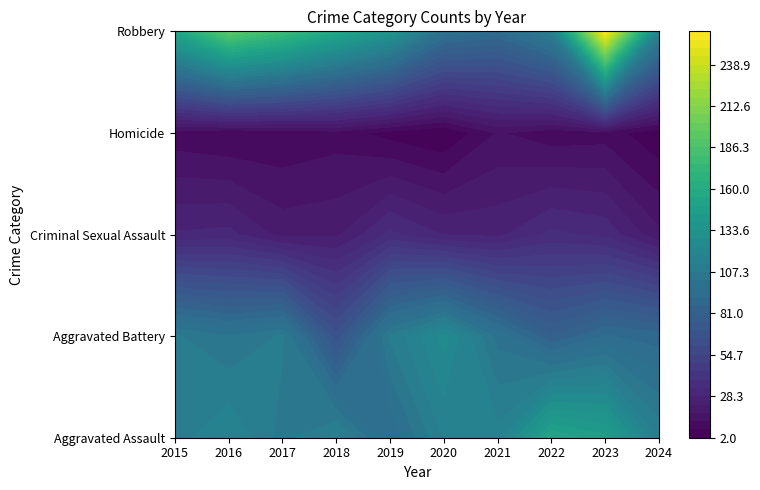

What is the sum of the Criminal Sexual Assault values at 2018 and 2021?

49